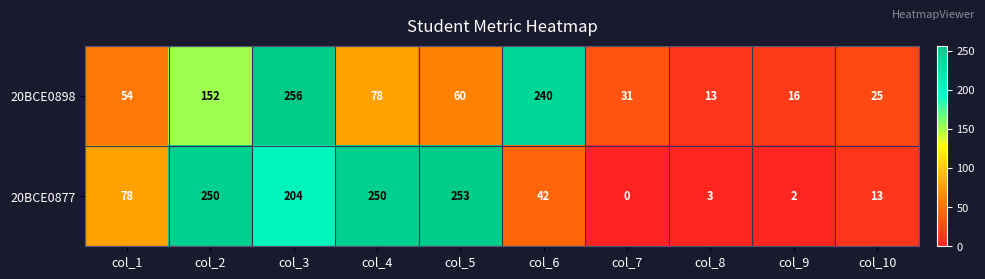

At which category does the chart reach its minimum across all series?

col_7